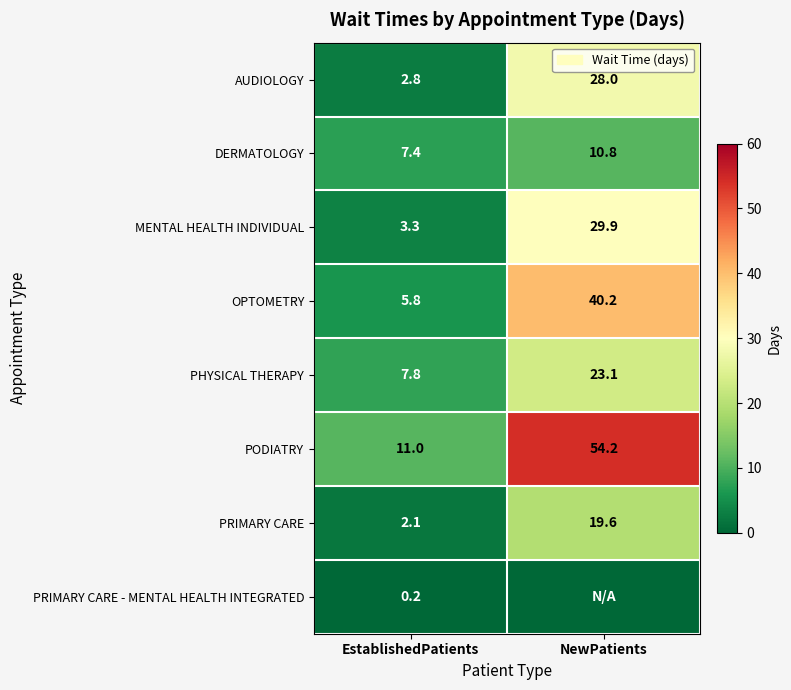

What value does the OPTOMETRY series have at NewPatients?

40.2